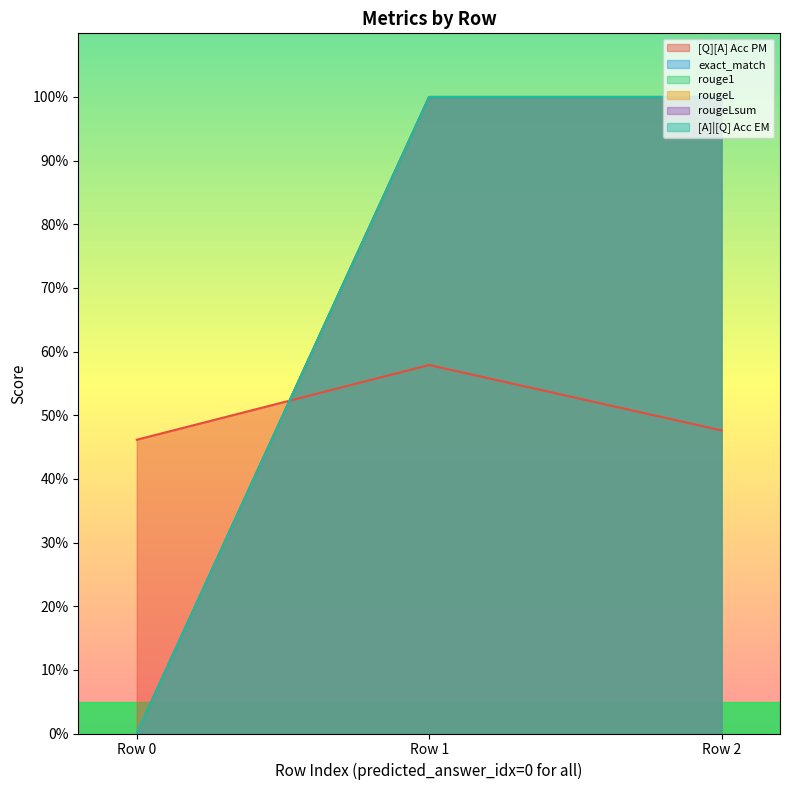

What is the maximum value for rougeL?

1.0